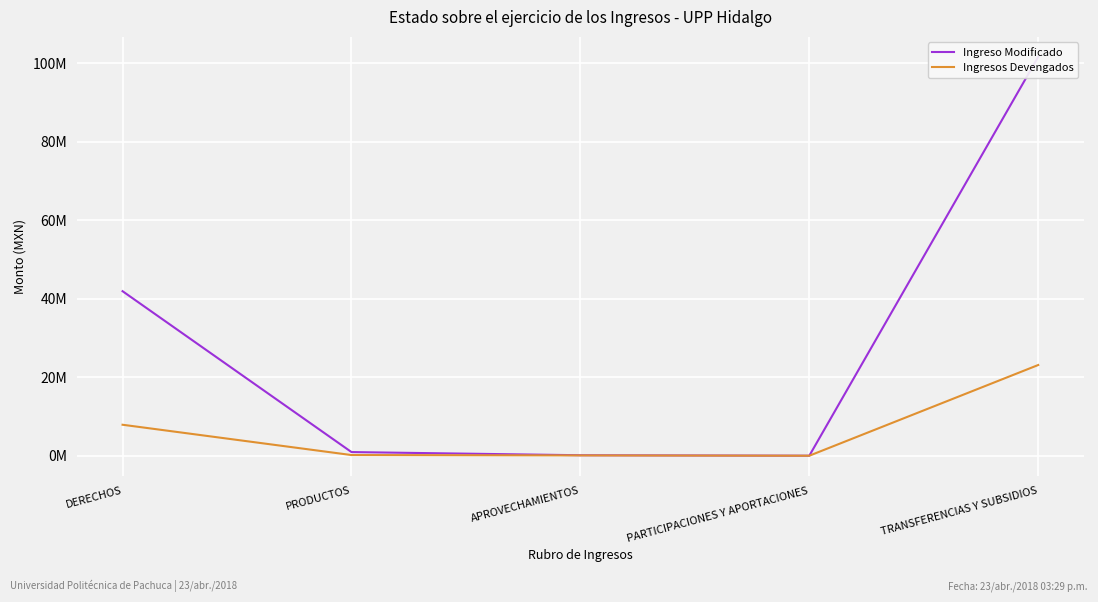

What are all the series names shown in the legend?

Ingreso Modificado, Ingresos Devengados